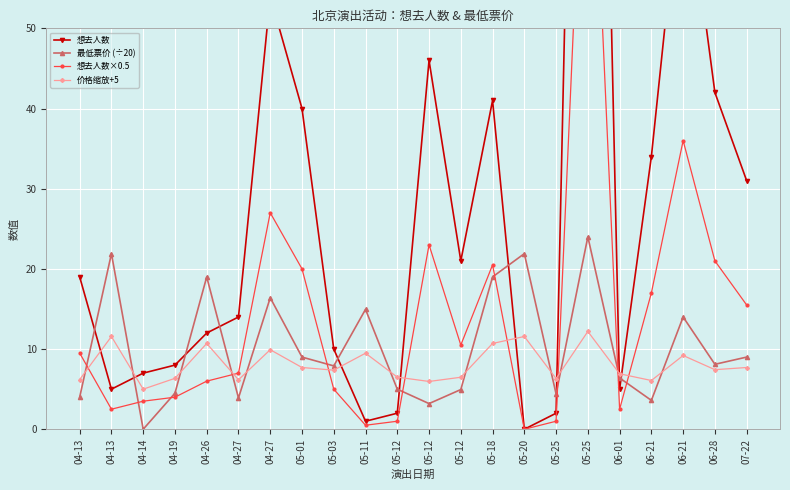

What are all the series names shown in the legend?

想去人数, 最低票价 (÷20), 想去人数×0.5, 价格缩放+5